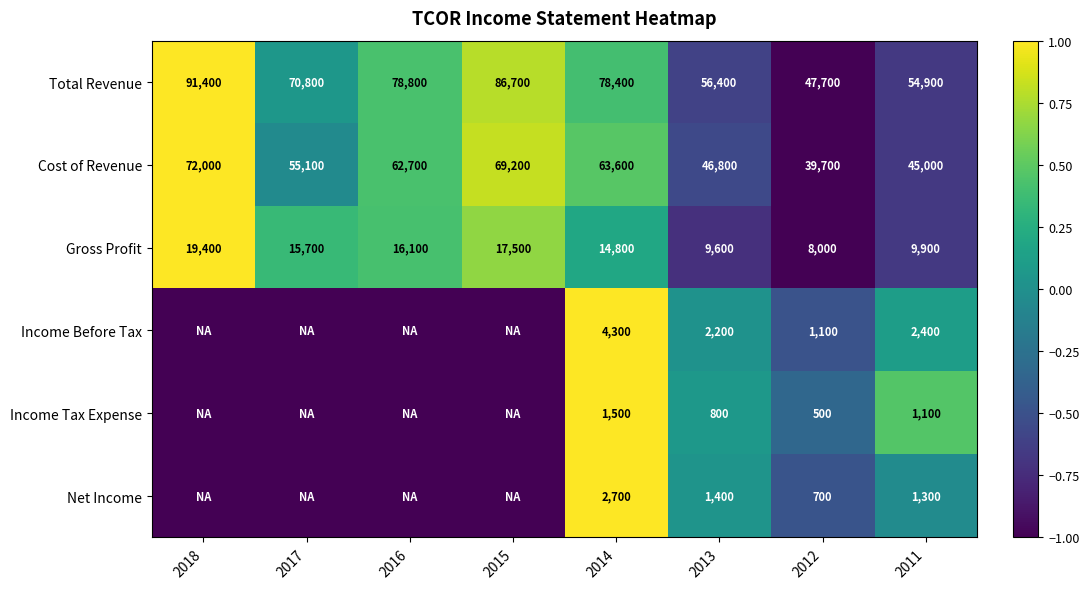

Which category has the highest value across all series?

2018